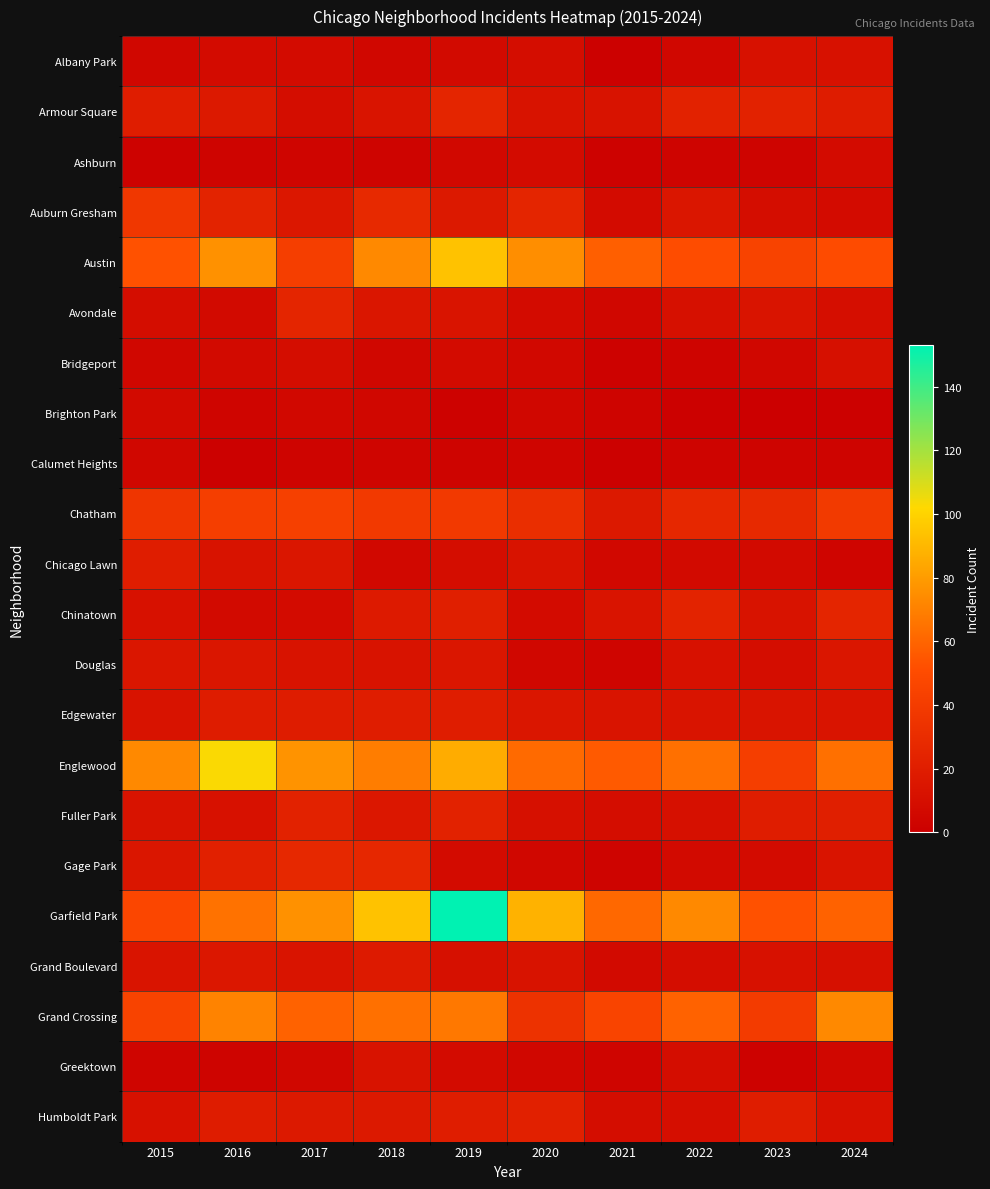

What is the greatest value displayed?

153